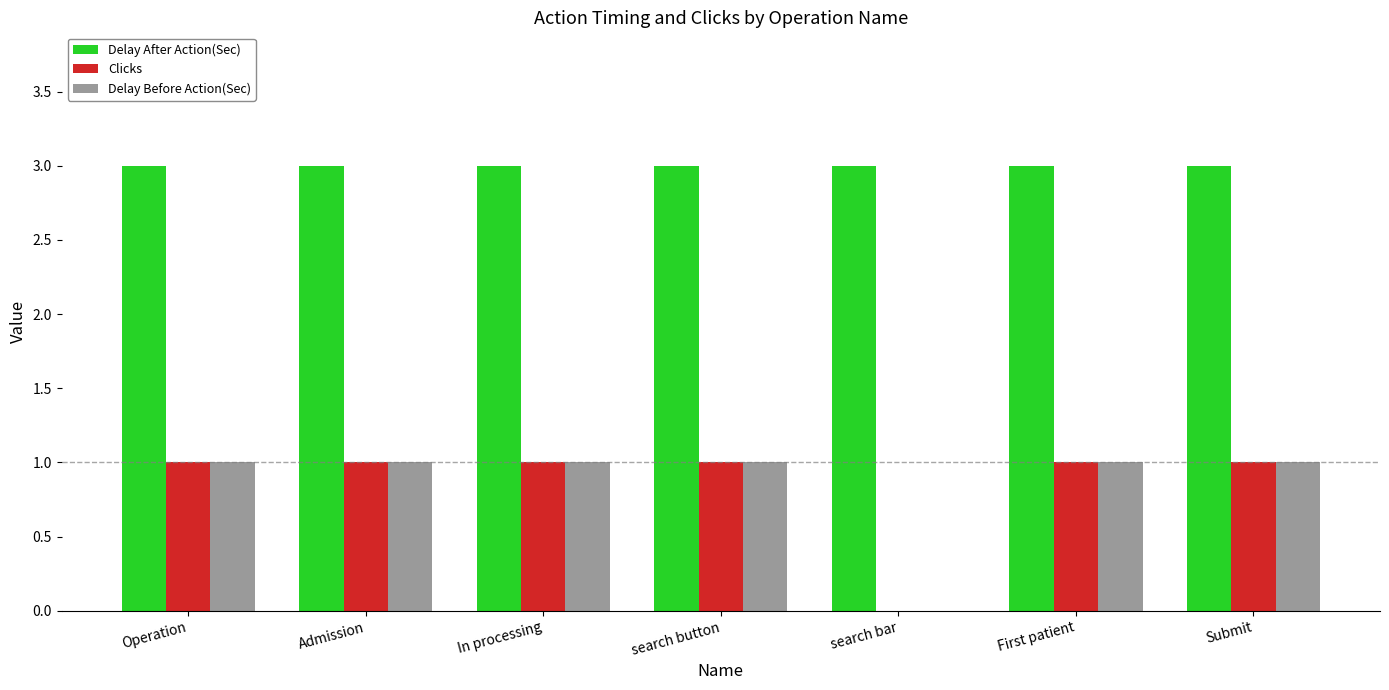

Reading left to right, list all the values displayed in this chart.

Delay After Action(Sec): Operation=3	Admission=3	In processing=3	search button=3	search bar=3	First patient=3	Submit=3
Clicks: Operation=1	Admission=1	In processing=1	search button=1	search bar=0	First patient=1	Submit=1
Delay Before Action(Sec): Operation=1	Admission=1	In processing=1	search button=1	search bar=0	First patient=1	Submit=1